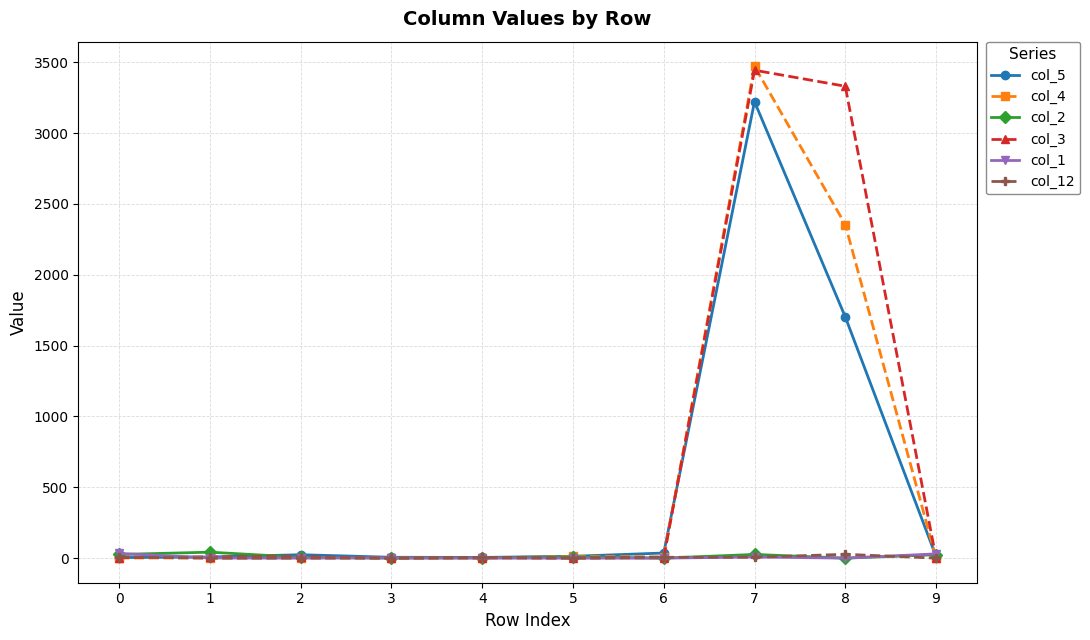

At which category is the sum across all series the highest?

7